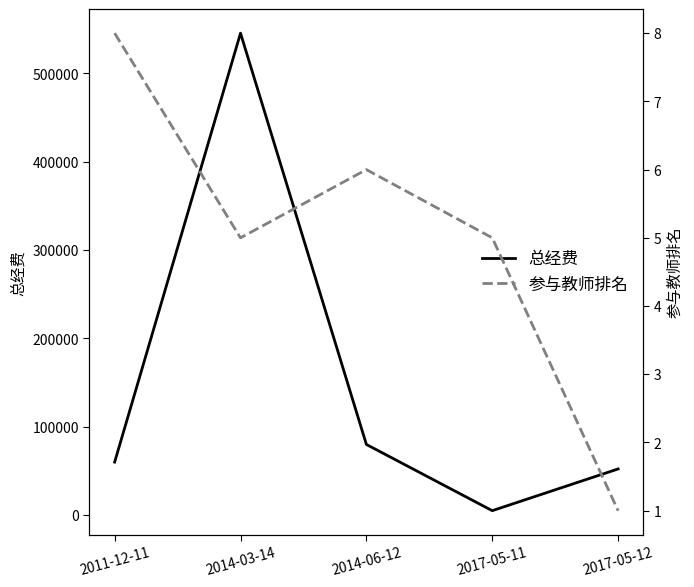

What are all the series names shown in the legend?

总经费, 参与教师排名